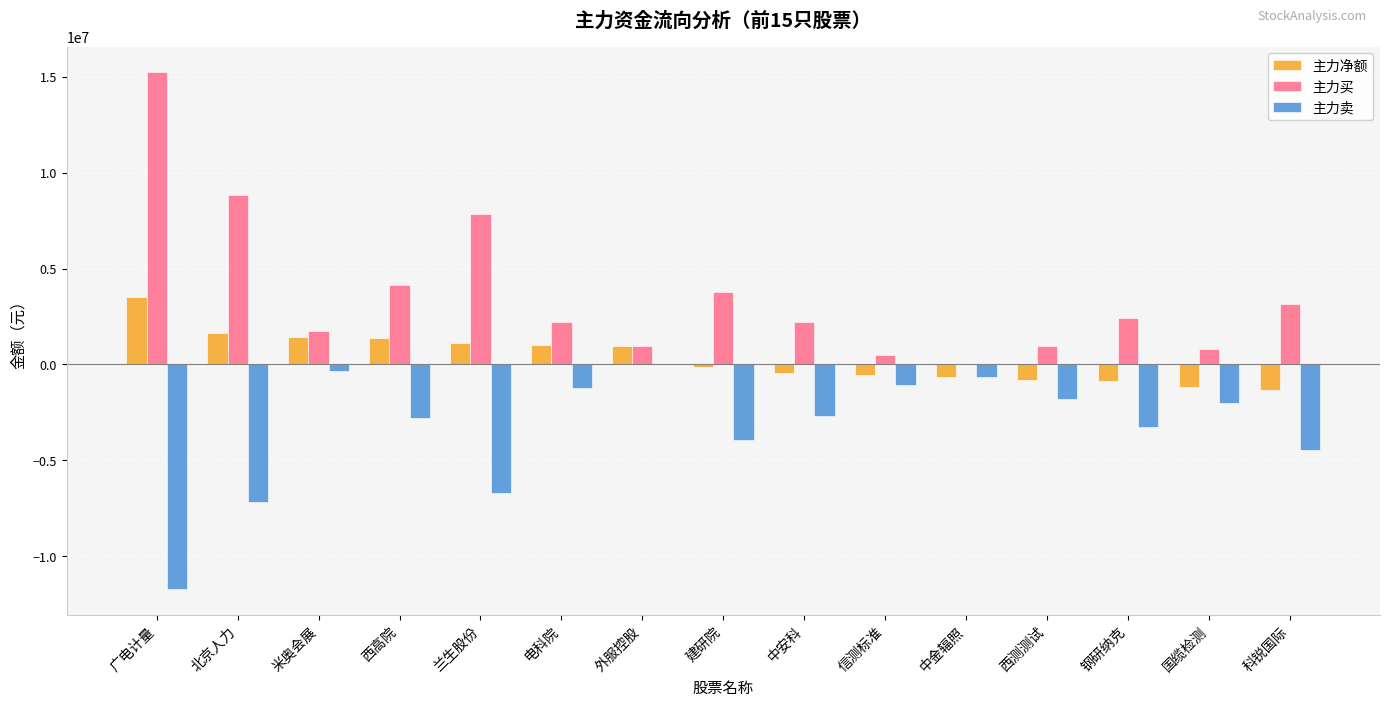

Which series changed the most between 西高院 and 国缆检测?

主力买